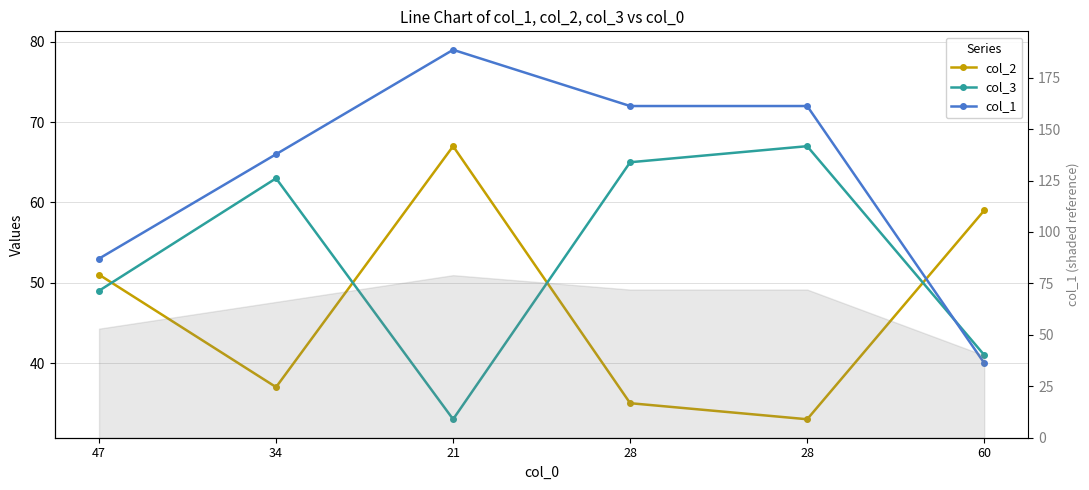

True or false: col_1 has more than 0 points higher than both neighbors.

True